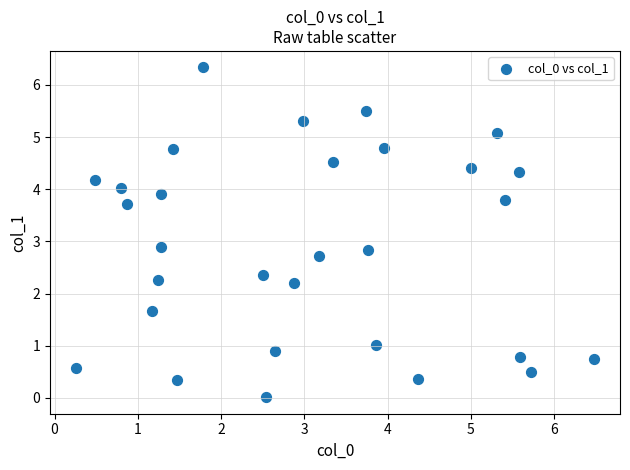

What is the range of Y values (max minus min)?

6.3